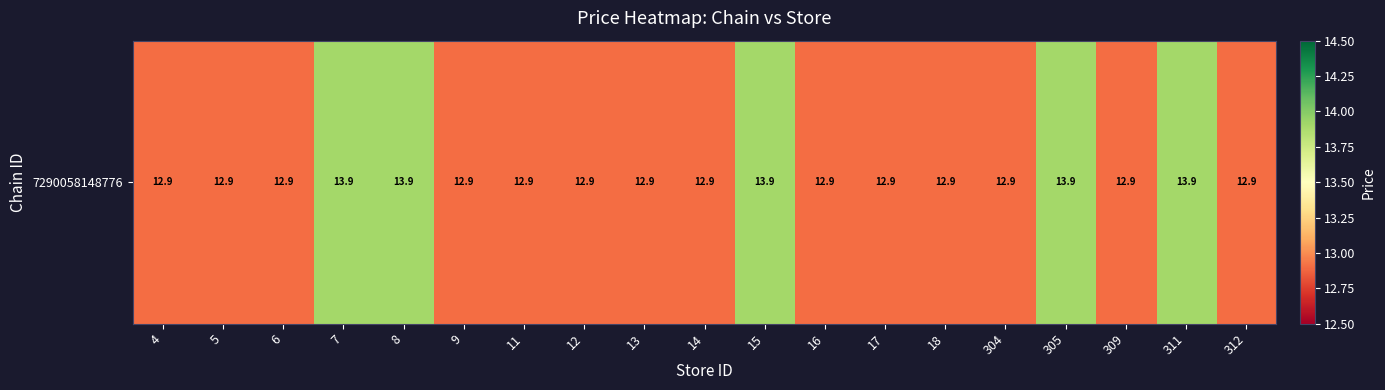

What is the difference between the second highest and minimum values?

1.0